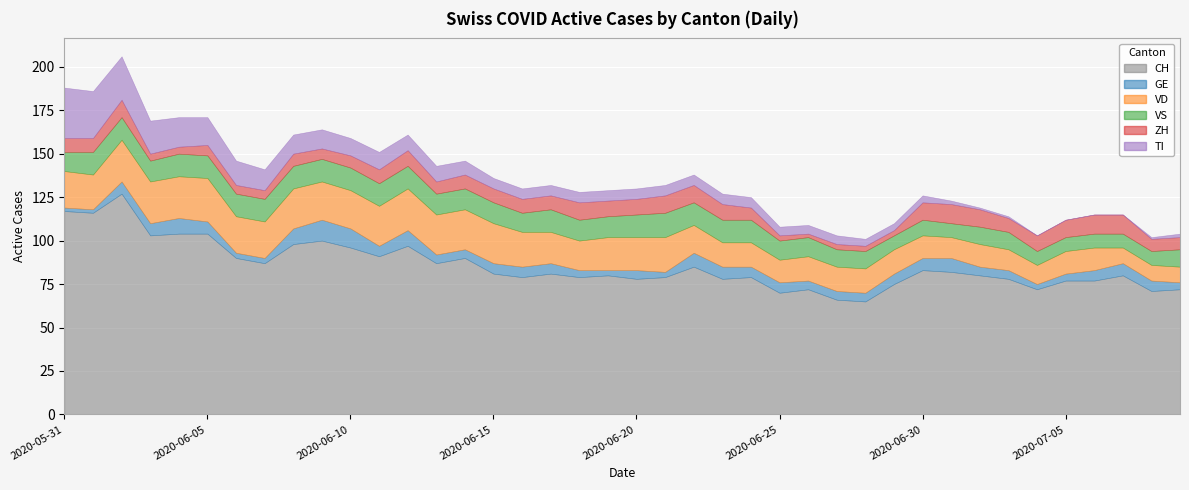

Rank the categories by TI value from lowest to highest.

2020-07-04, 2020-07-05, 2020-07-06, 2020-07-07, 2020-07-02, 2020-07-03, 2020-07-08, 2020-07-01, 2020-07-09, 2020-06-28, 2020-06-29, 2020-06-30, 2020-06-25, 2020-06-26, 2020-06-27, 2020-06-15, 2020-06-16, 2020-06-17, 2020-06-18, 2020-06-19, 2020-06-20, 2020-06-21, 2020-06-22, 2020-06-23, 2020-06-24, 2020-06-14, 2020-06-12, 2020-06-13, 2020-06-10, 2020-06-11, 2020-06-08, 2020-06-09, 2020-06-07, 2020-06-06, 2020-06-05, 2020-06-04, 2020-06-03, 2020-06-02, 2020-06-01, 2020-05-31